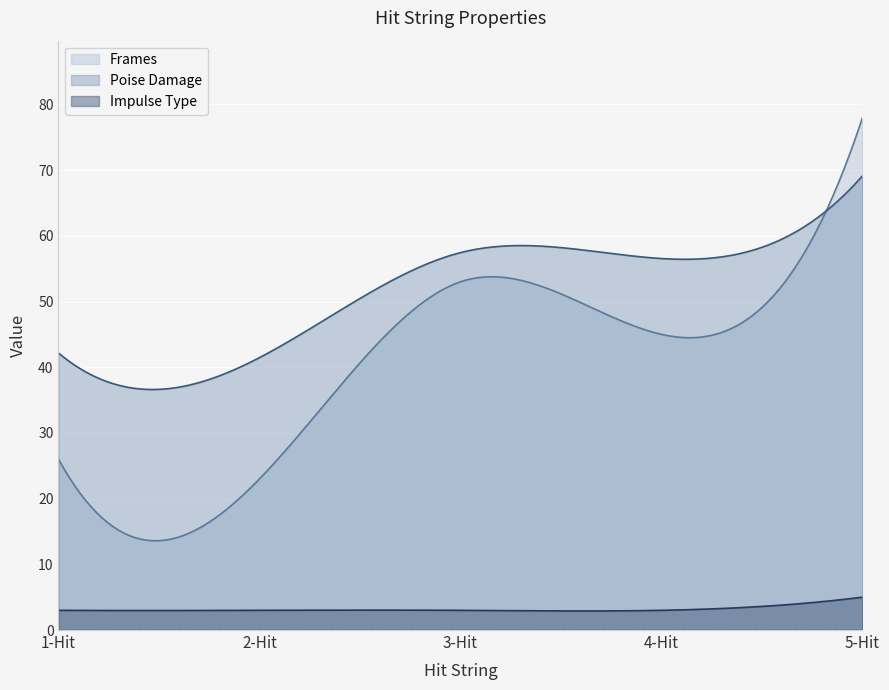

How many data points in Impulse Type are above 3?

1